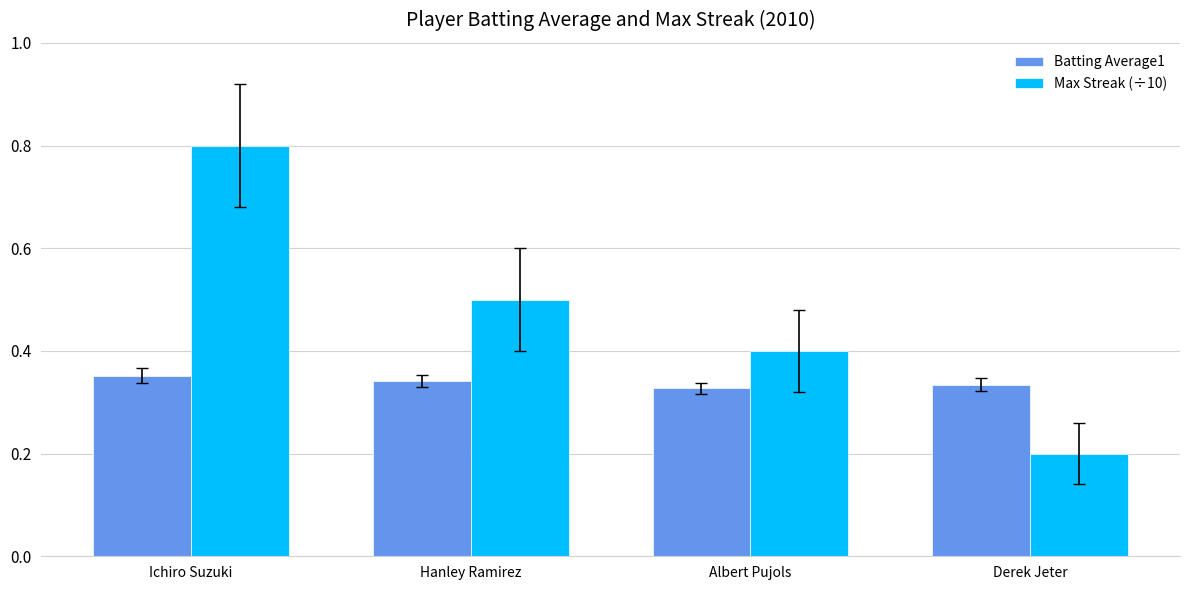

What value does the Max Streak (÷10) series have at Hanley Ramirez?

0.5